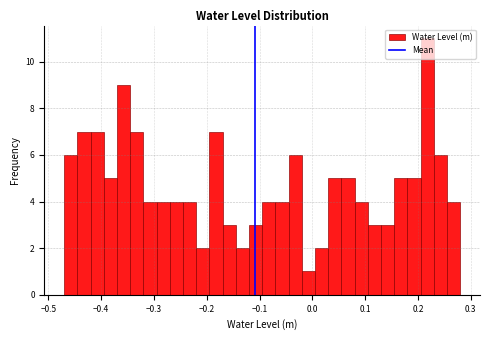

Around what value on the x-axis is the tallest bar? Give the approximate position of its centre, as read against the axis.

0.22